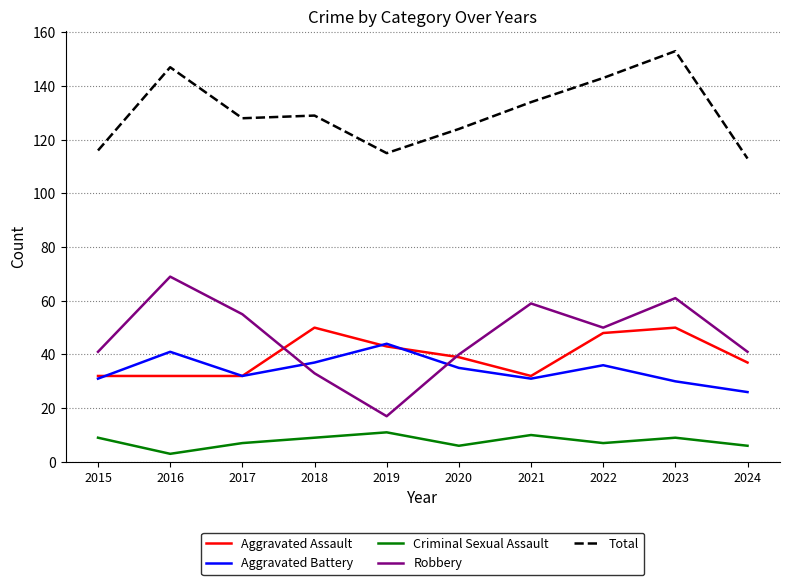

Is the value of Aggravated Assault at 2020 greater than the value of Criminal Sexual Assault at 2019?

Yes